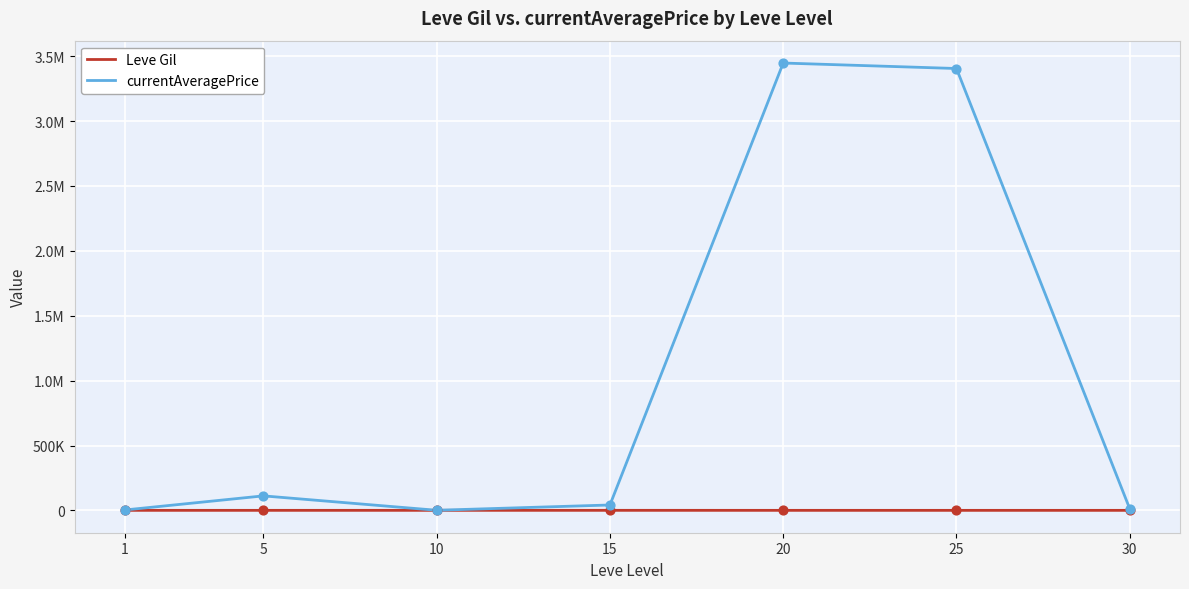

What are all the series names shown in the legend?

Leve Gil, currentAveragePrice